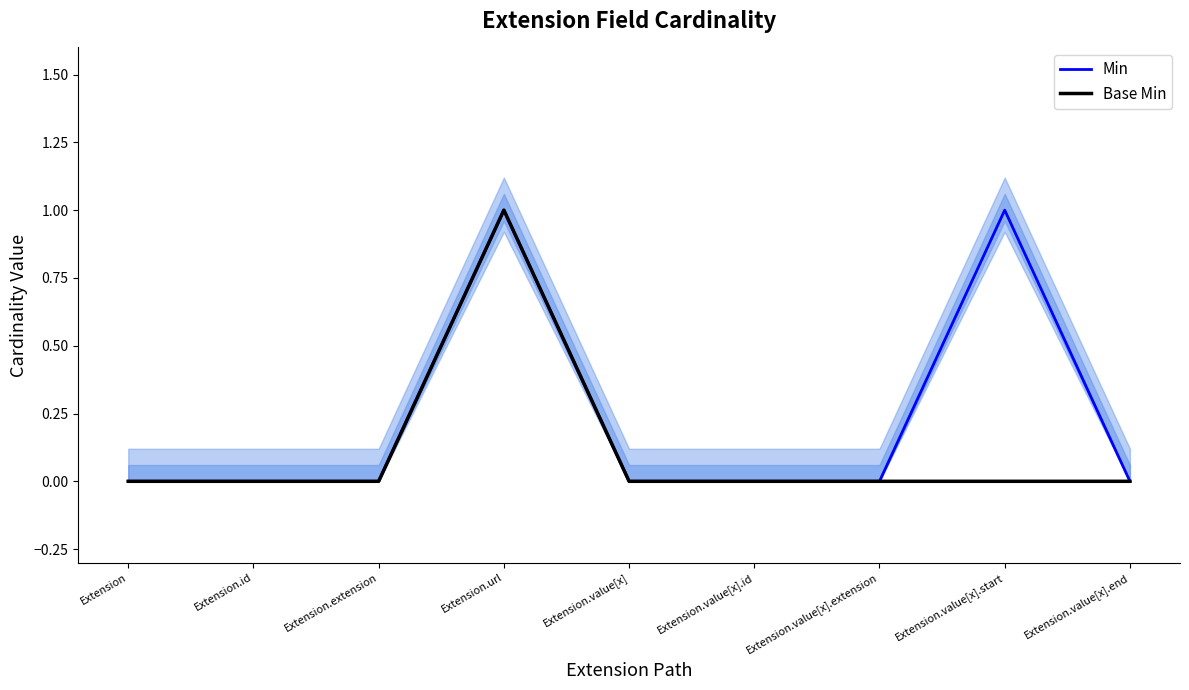

What is the total value across all series at Extension.url?

2